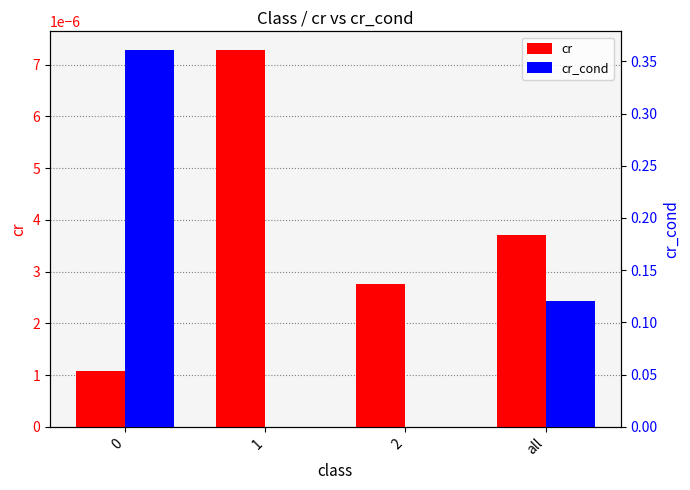

Rank the categories by cr value from lowest to highest.

0, 2, all, 1